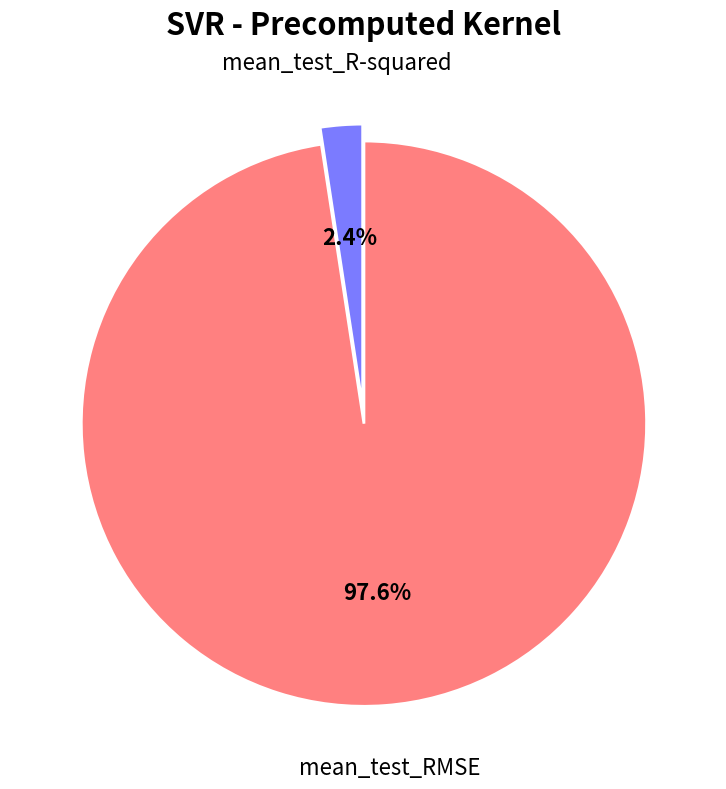

Rank the categories by value from highest to lowest.

mean_test_RMSE, mean_test_R-squared